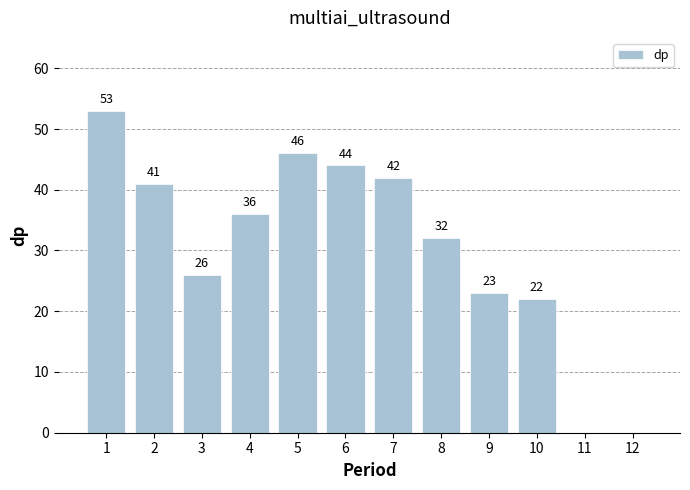

Approximately how many times larger is the value at 1 compared to 5?

1.2